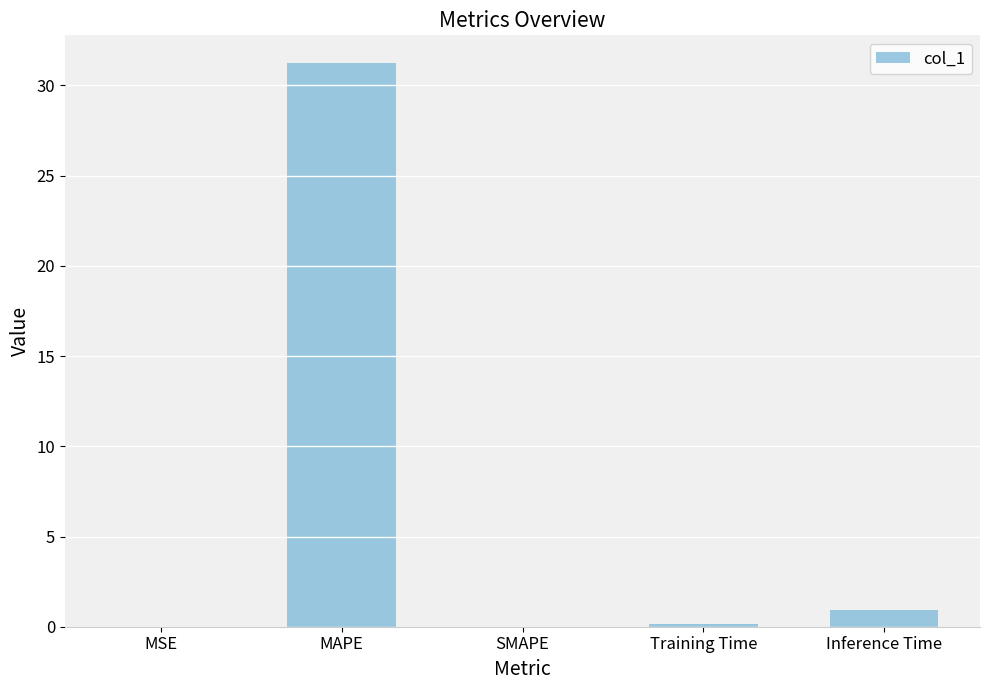

What is the sum of the values at Inference Time and MAPE?

32.1